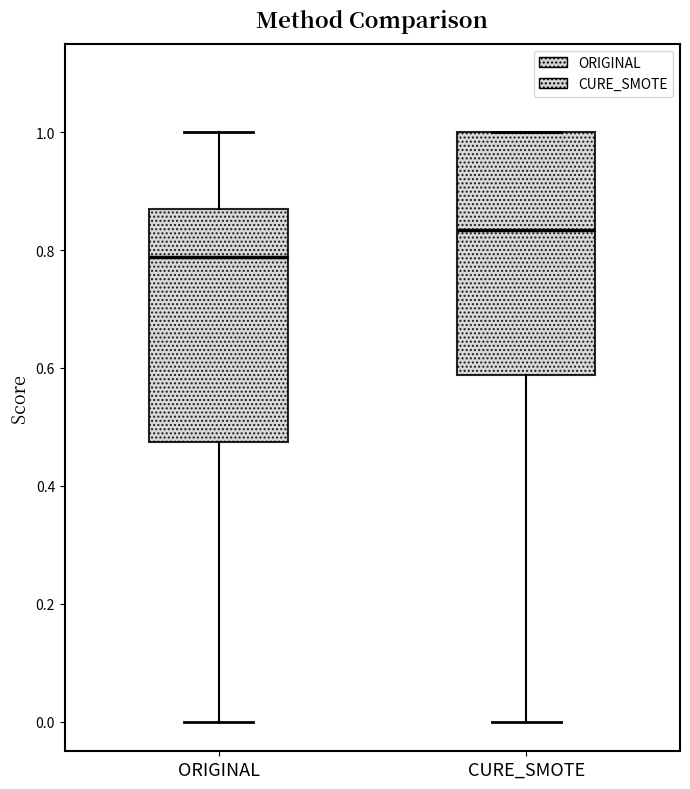

Where is the lower edge of the box for CURE_SMOTE on the y-axis? The values are not printed on the chart, so give them approximately, as read against the axis.

0.58